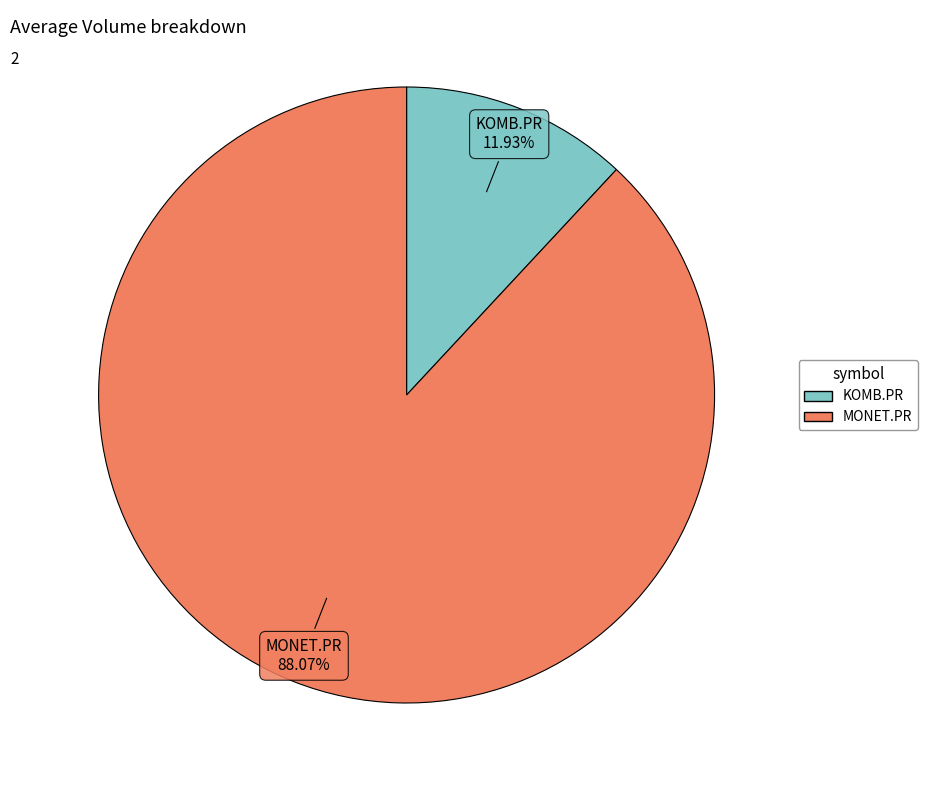

What portion of the pie excludes KOMB.PR?

88.1%